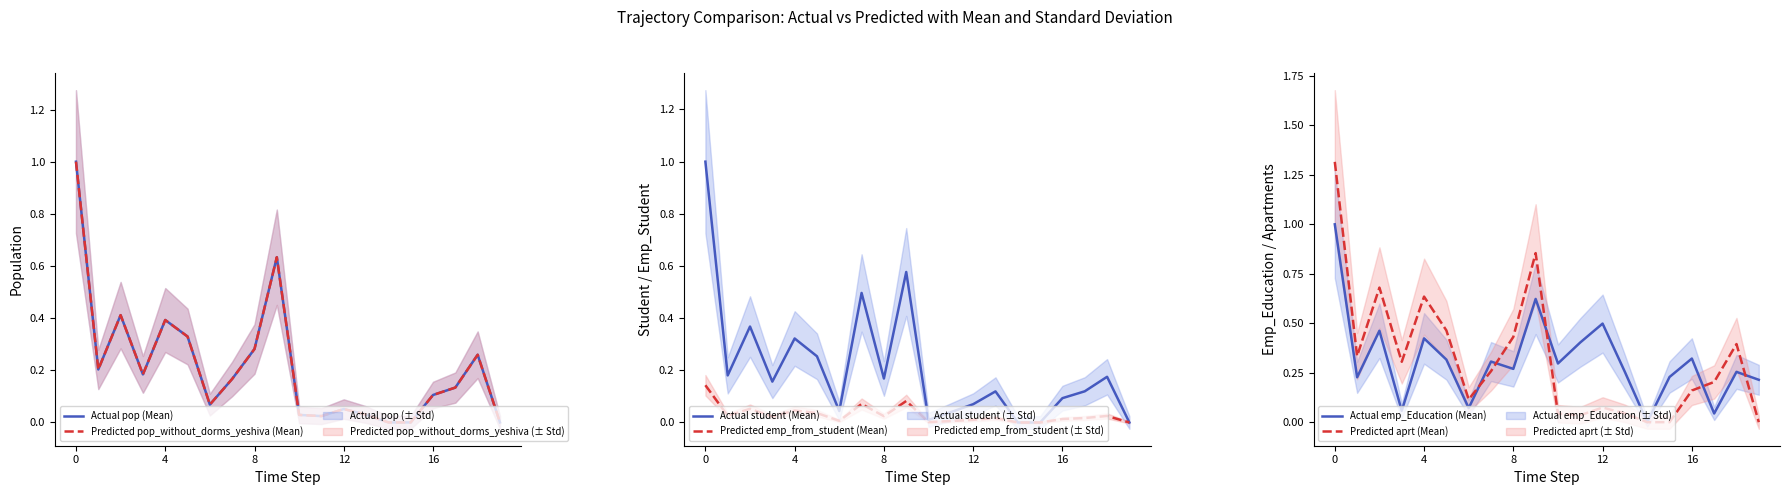

How many lines are shown in the chart?

6